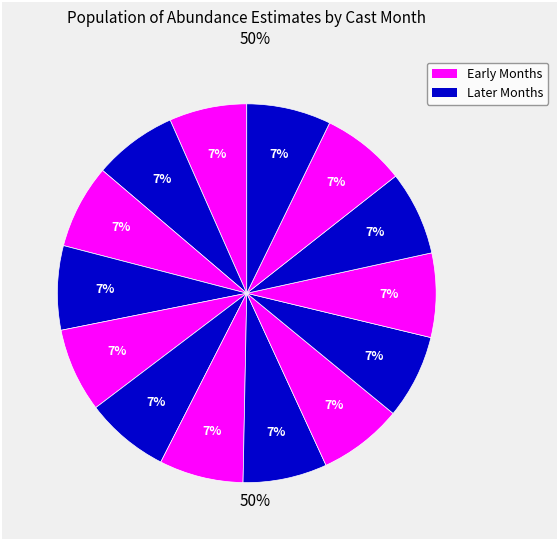

Count the number of slices in the pie.

14